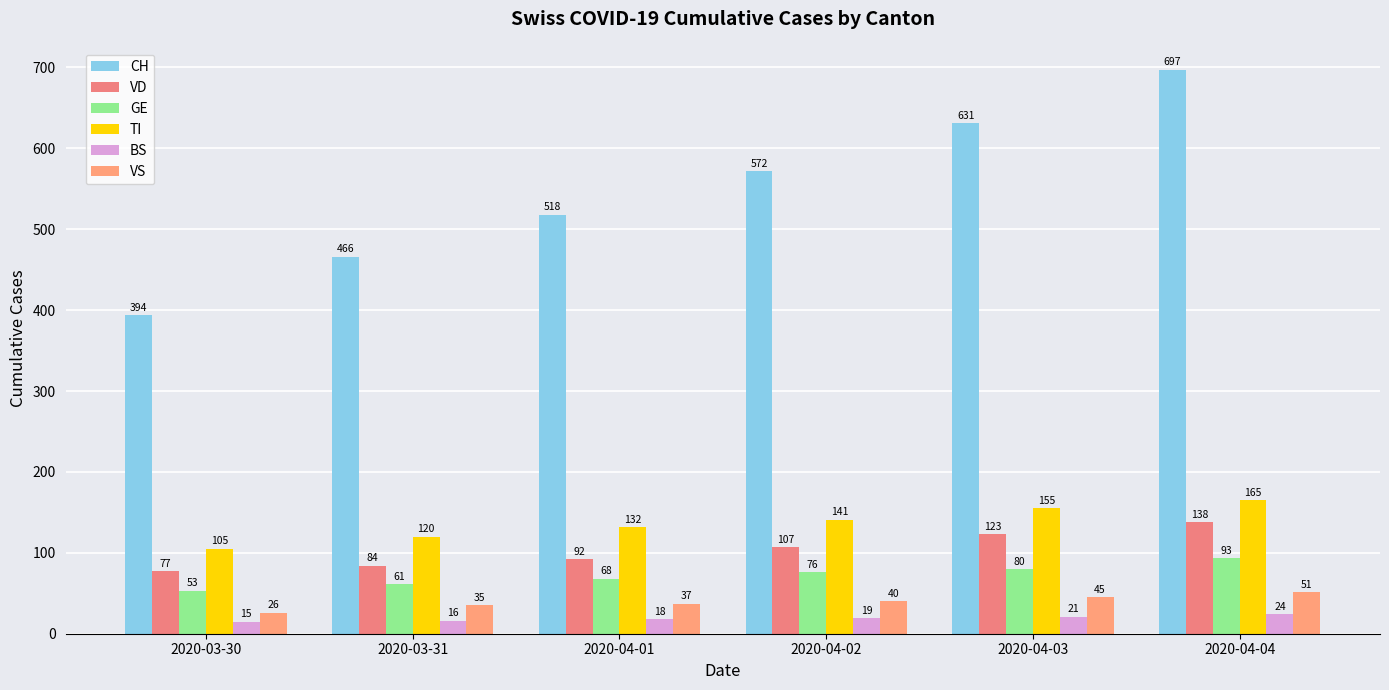

How many values in the GE series are below 76?

3